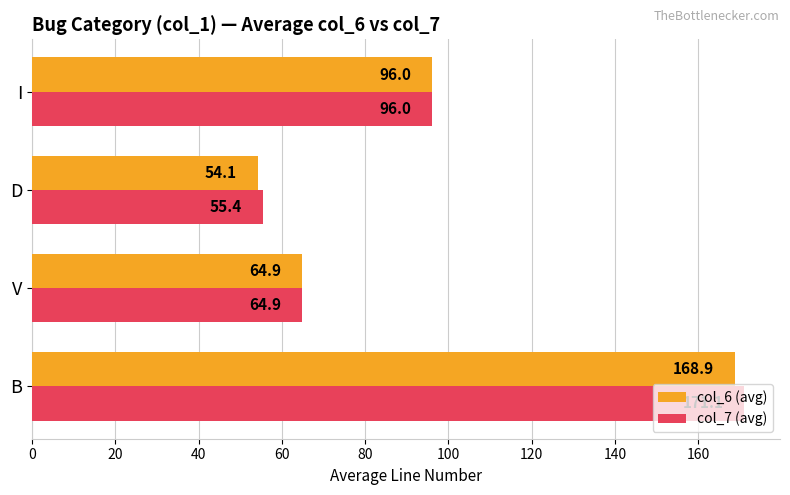

What is the maximum value for col_6 (avg)?

168.9